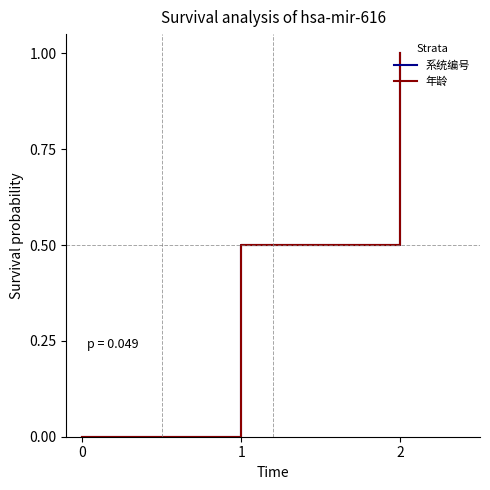

Does the chart display data point markers on the line(s)?

No